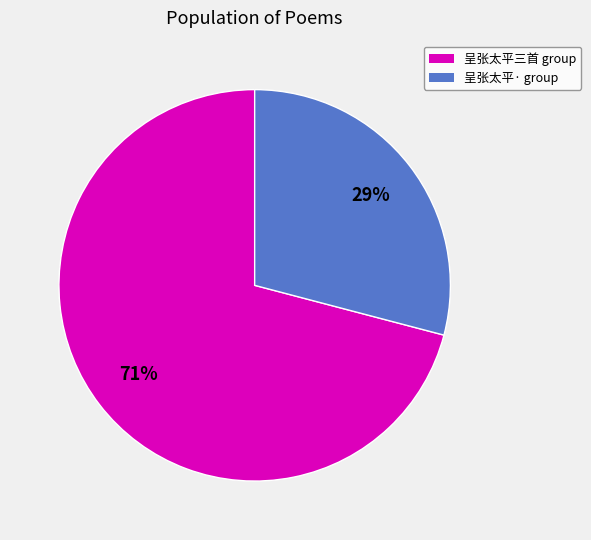

To the nearest percent, what is the average slice percentage?

50%